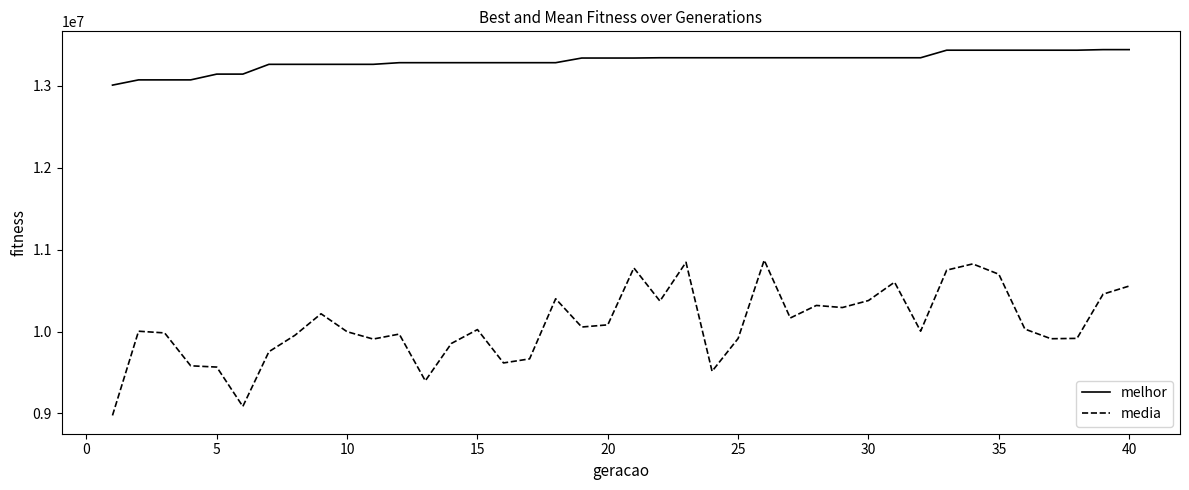

What is the difference between the second highest and minimum values in the media series?

1868257.5